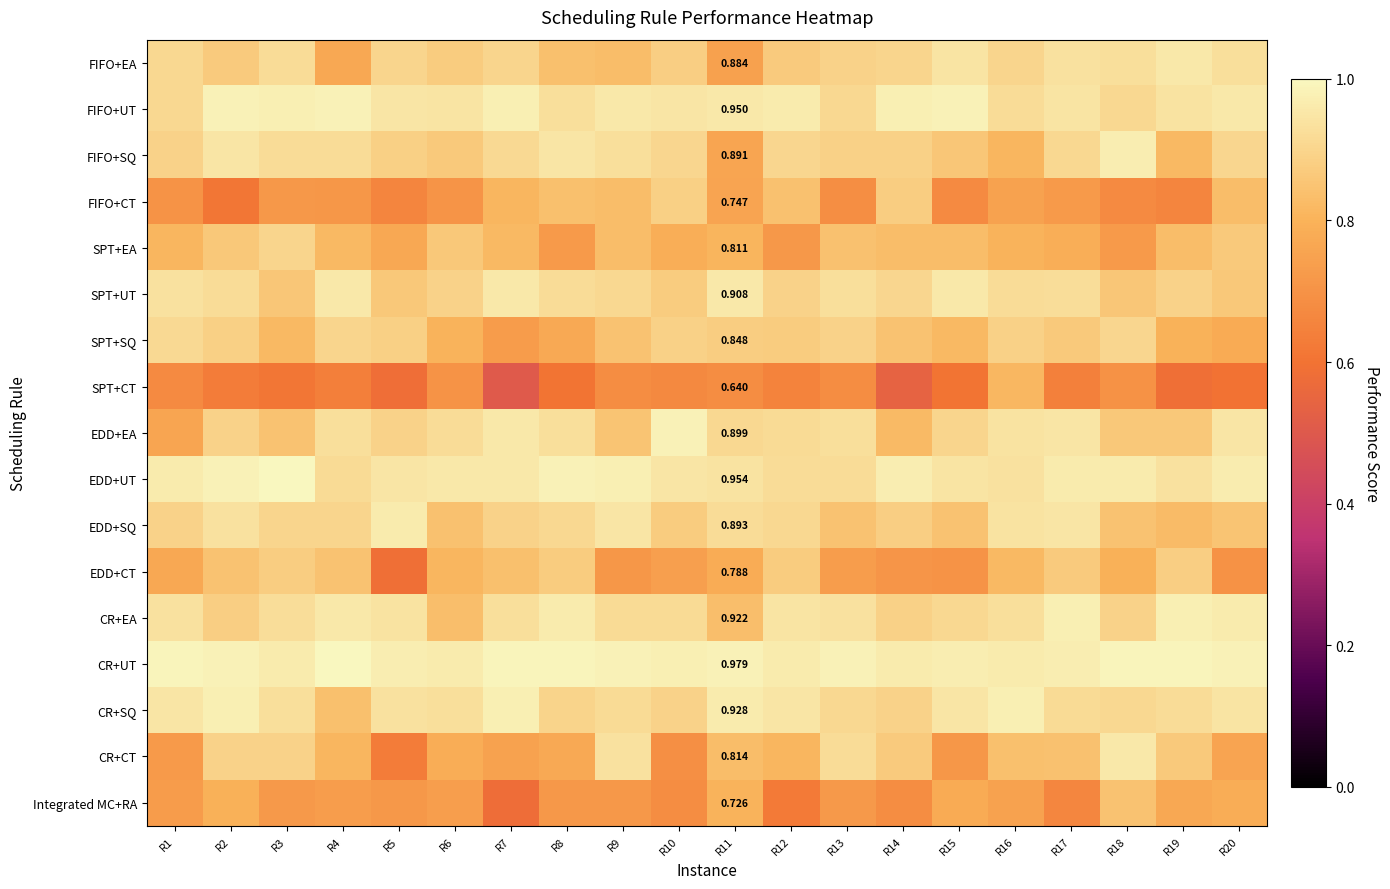

At R20, list the series in order from smallest to largest.

SPT+CT, EDD+CT, CR+CT, SPT+SQ, Integrated MC+RA, FIFO+CT, EDD+SQ, SPT+UT, SPT+EA, FIFO+SQ, FIFO+EA, CR+SQ, EDD+EA, FIFO+UT, CR+EA, EDD+UT, CR+UT